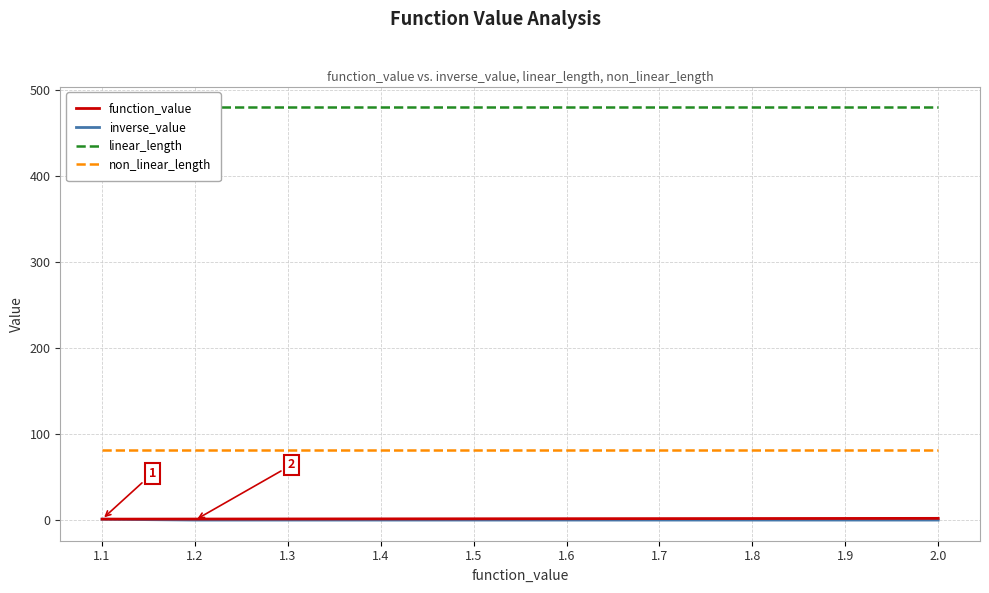

Reading left to right, what are all the values shown in this chart?

function_value: 1.1=1.1	1.2=1.2	1.3=1.3	1.4=1.4	1.5=1.5	1.6=1.6	1.7=1.7	1.8=1.8	1.9=1.9	2.0=2.0
inverse_value: 1.1=1.0	1.2=0.0	1.3=0.0	1.4=0.0	1.5=0.0	1.6=0.0	1.7=0.0	1.8=0.0	1.9=0.0	2.0=0.0
linear_length: 1.1=480.0	1.2=480.0	1.3=480.0	1.4=480.0	1.5=480.0	1.6=480.0	1.7=480.0	1.8=480.0	1.9=480.0	2.0=480.0
non_linear_length: 1.1=81.0	1.2=81.0	1.3=81.0	1.4=81.0	1.5=81.0	1.6=81.0	1.7=81.0	1.8=81.0	1.9=81.0	2.0=81.0